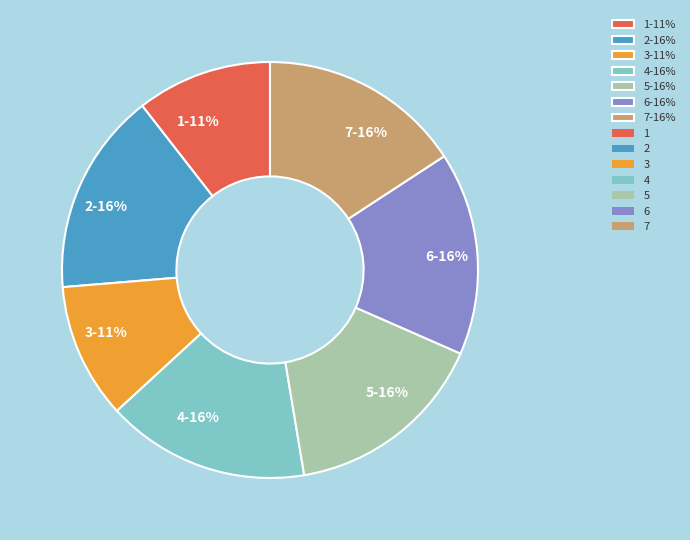

Do 4-16% and 5-16% together represent more than half of the pie?

No